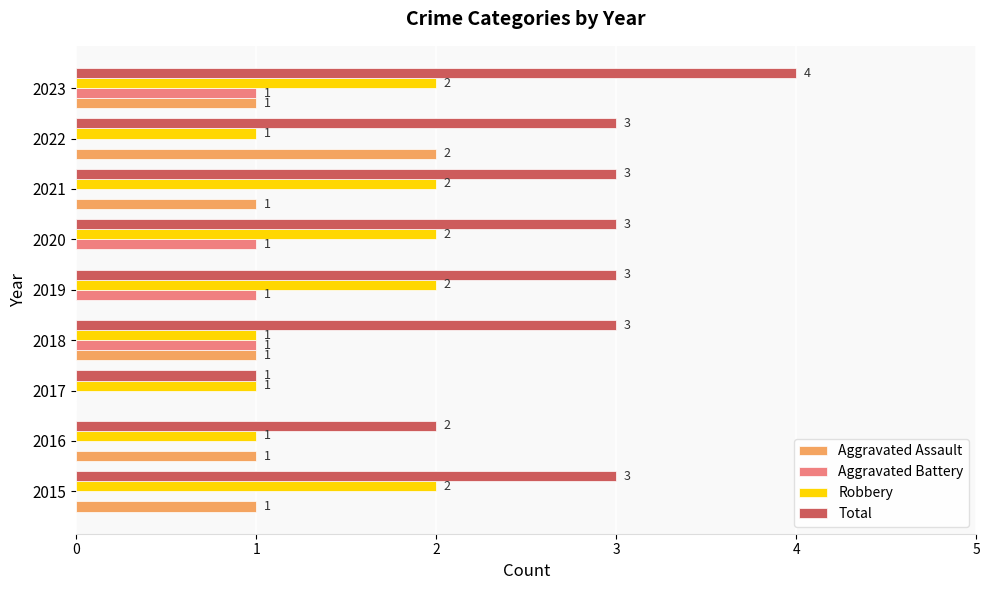

Is it true that Robbery equals 1 at 2017?

True